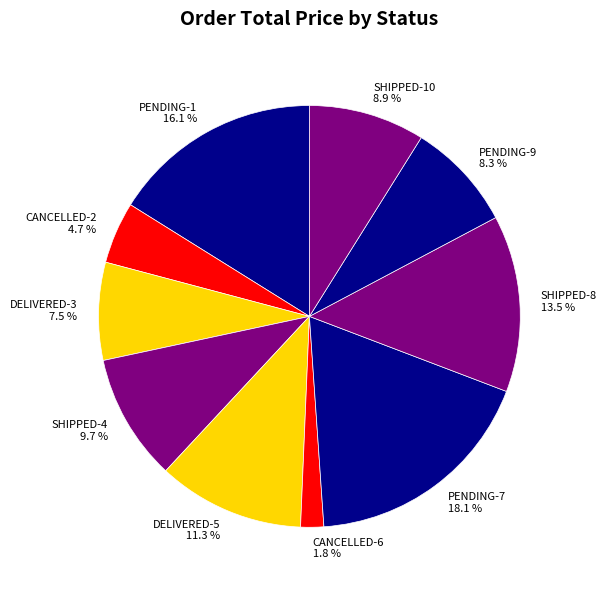

What percentage is the PENDING-9 slice, to the nearest percent?

8%